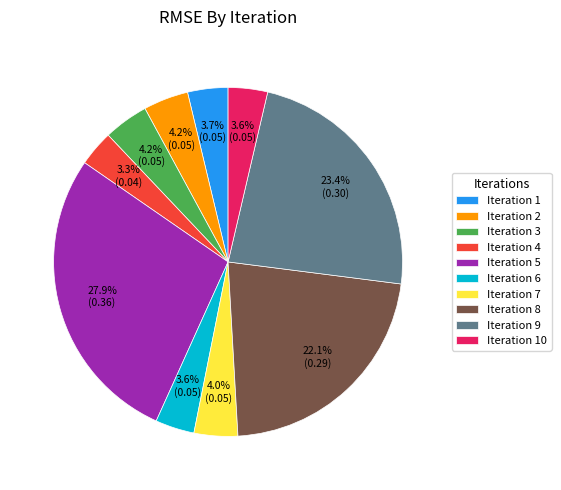

What is the largest slice in the pie chart?

Iteration 5